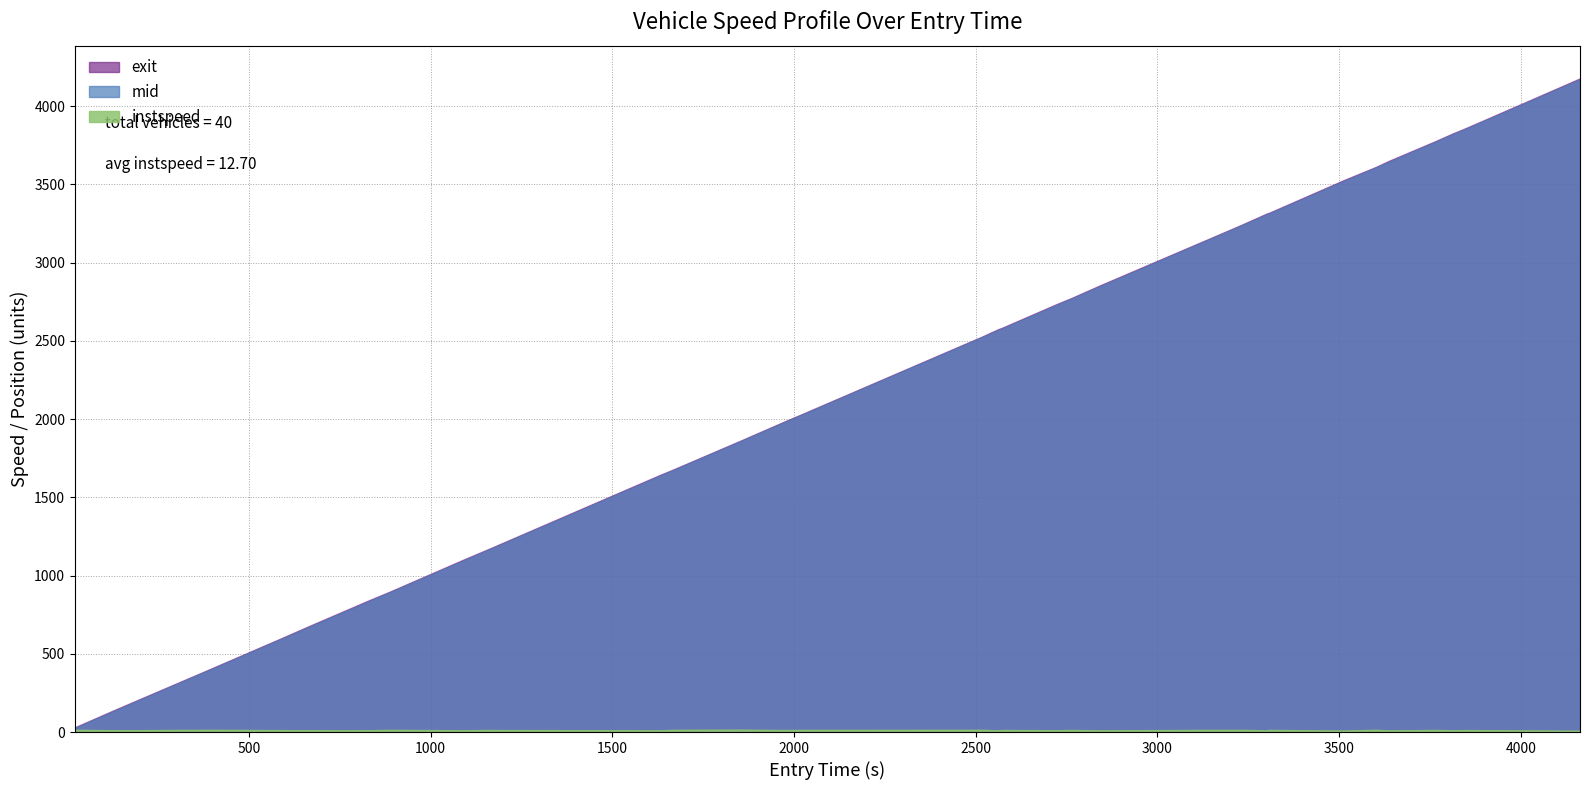

Which series has the largest range (max minus min)?

exit